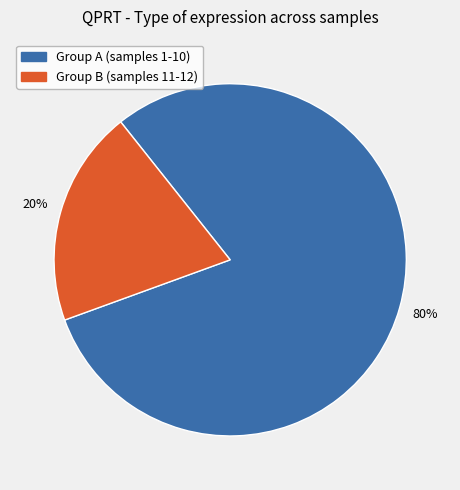

Does any single category account for the majority?

Yes